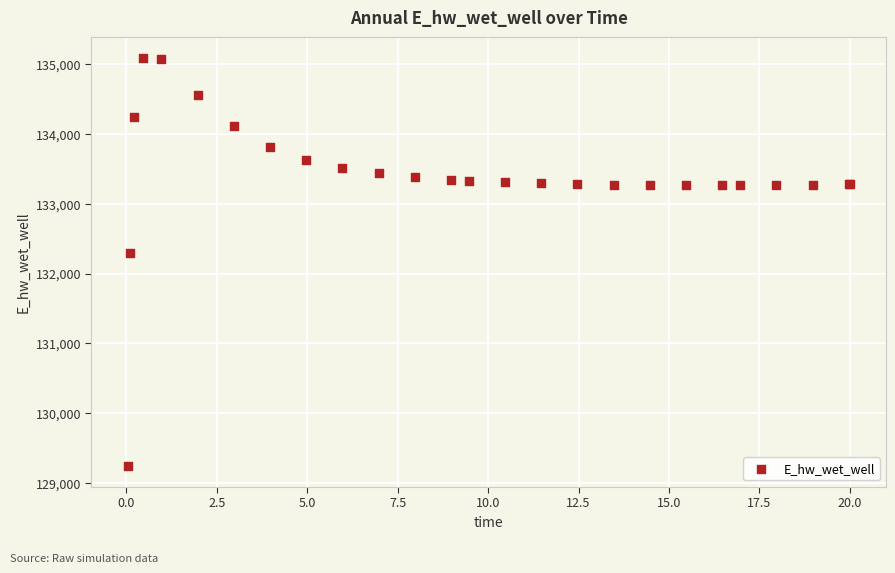

What Y value in the scatter plot is closest to 132166?

132294.7